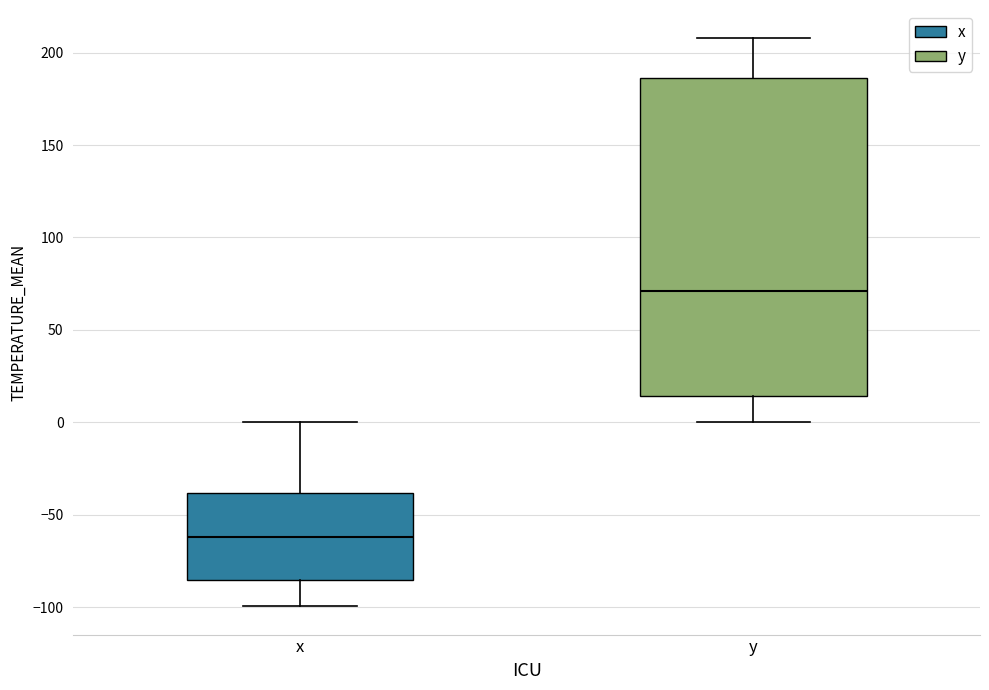

Which box's median line is the highest?

y